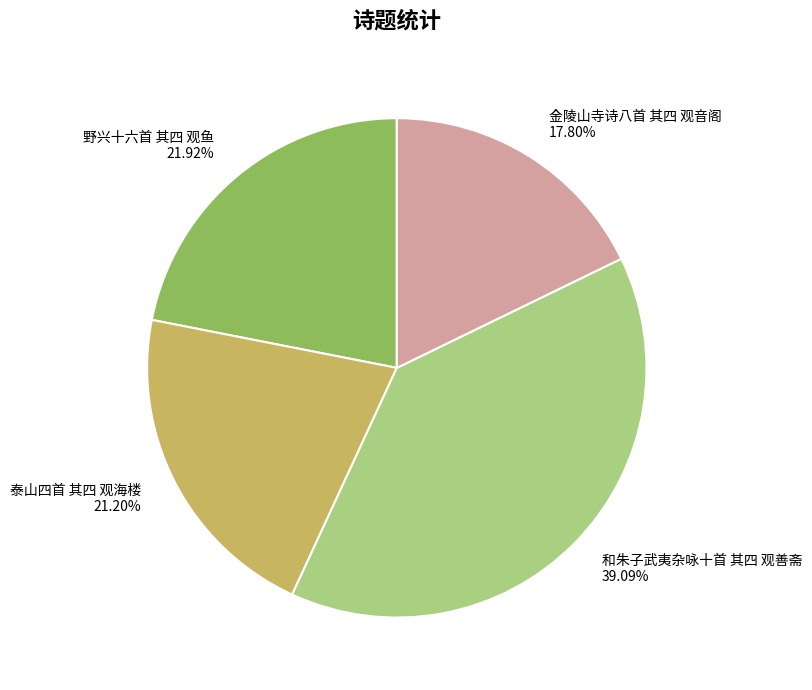

Which slice is the largest?

和朱子武夷杂咏十首 其四 观善斋